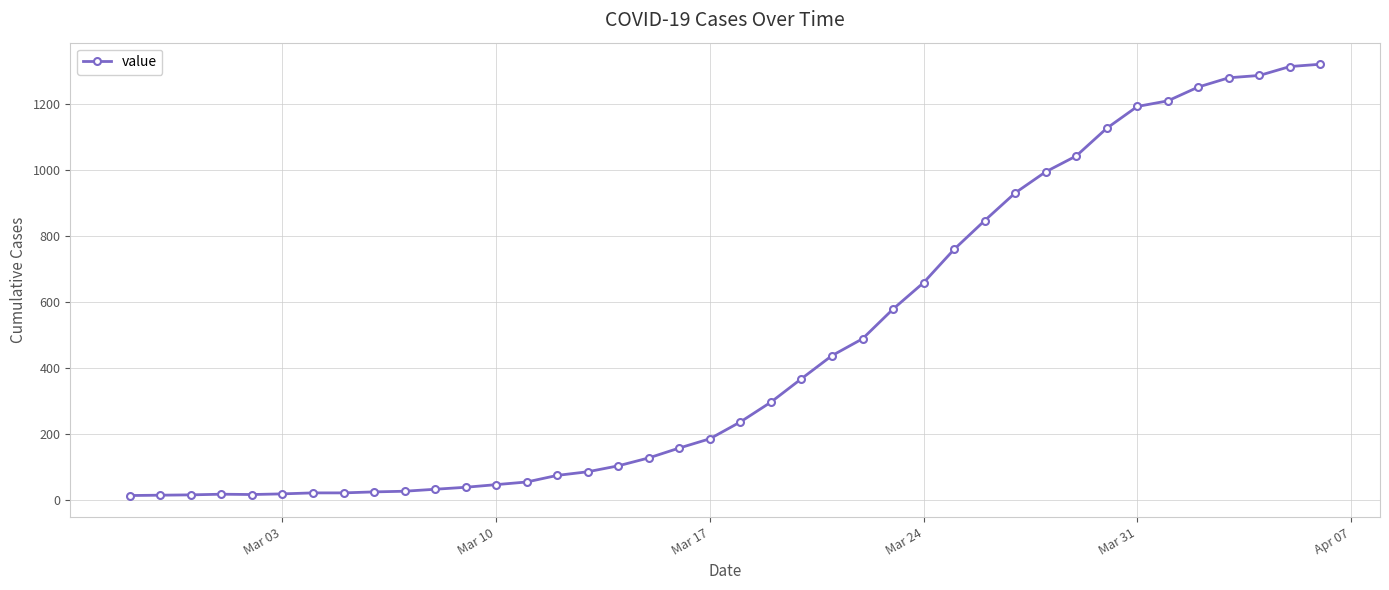

What is the difference between the maximum and minimum values?

1307